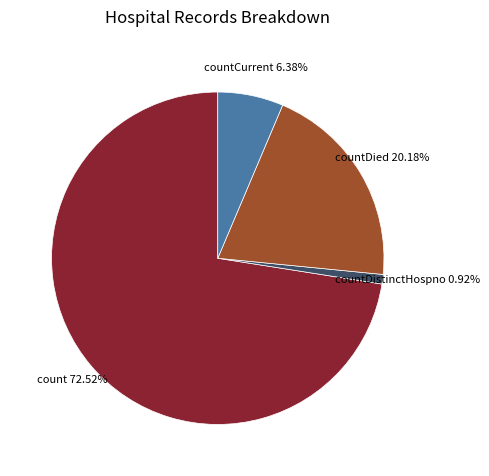

How many slices are in this pie chart?

4